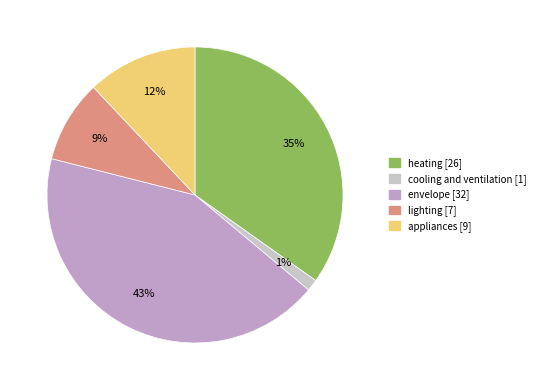

Count the number of slices in the pie.

5